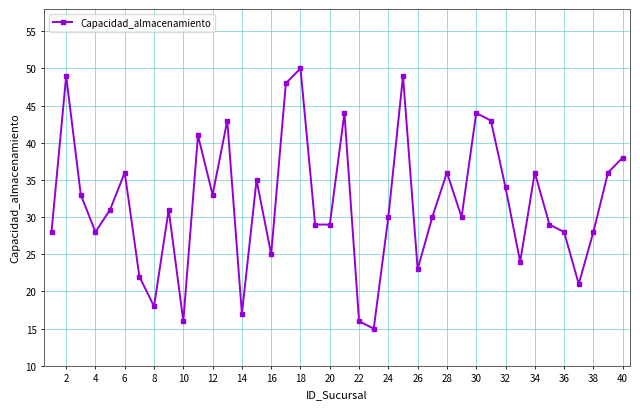

Count the number of data series in this chart.

1